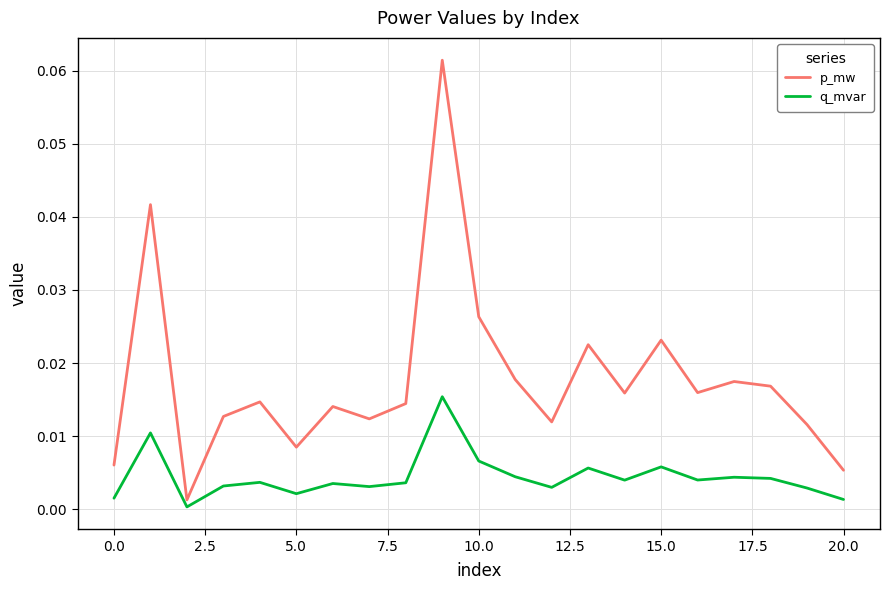

Which series has the largest total across all categories?

p_mw